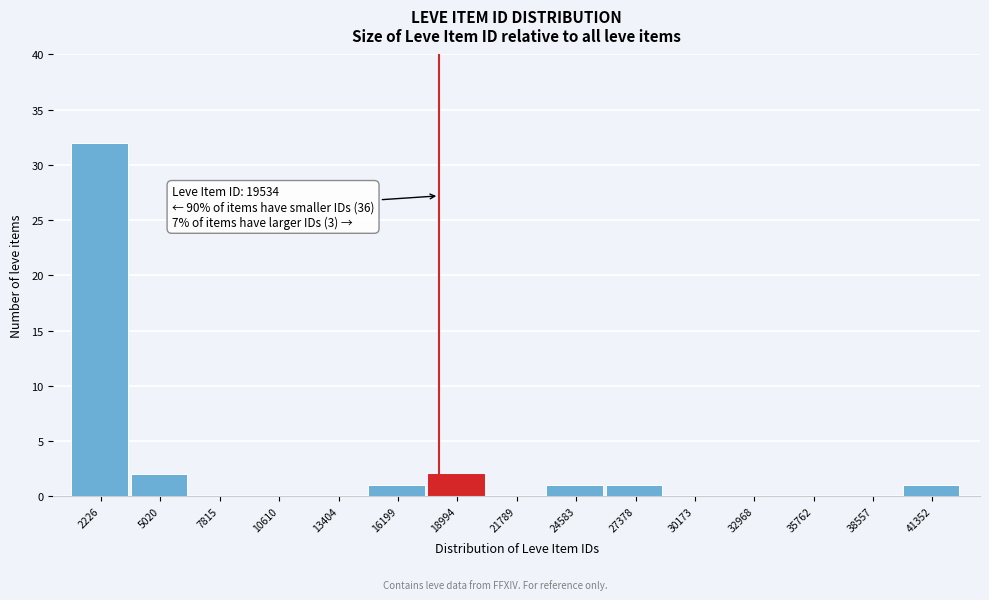

Reading left to right, transcribe all the data shown in this chart.

2226=32	5020=2	7815=0	10610=0	13404=0	16199=1	18994=2	21789=0	24583=1	27378=1	30173=0	32968=0	35762=0	38557=0	41352=1